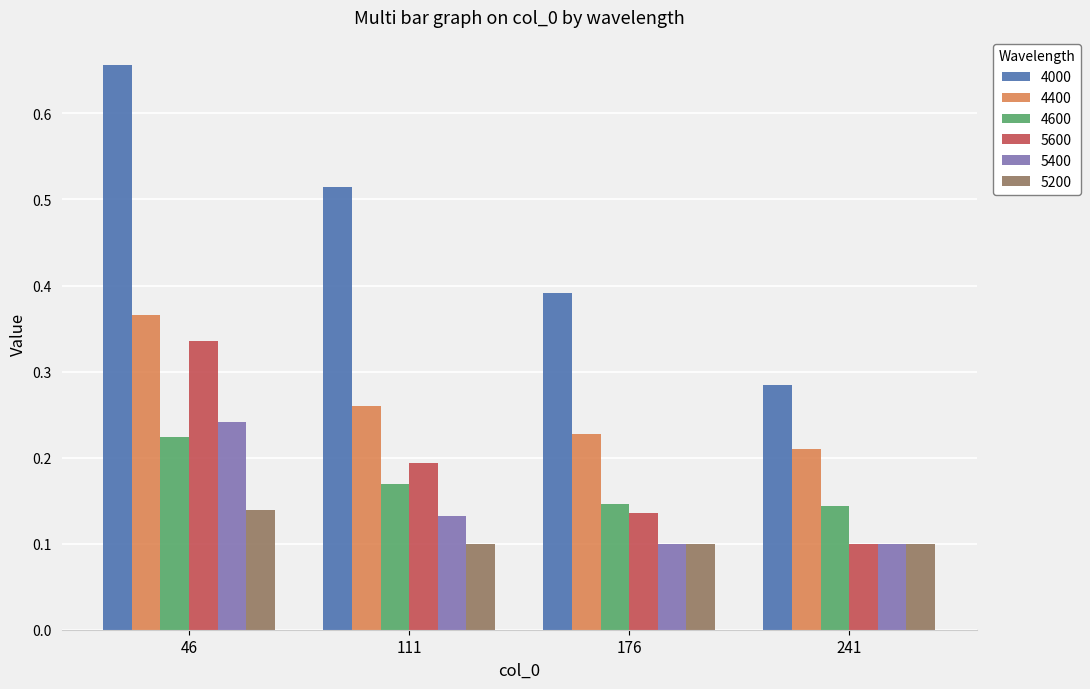

Count the 5600 values in the range 0 to 1.

4